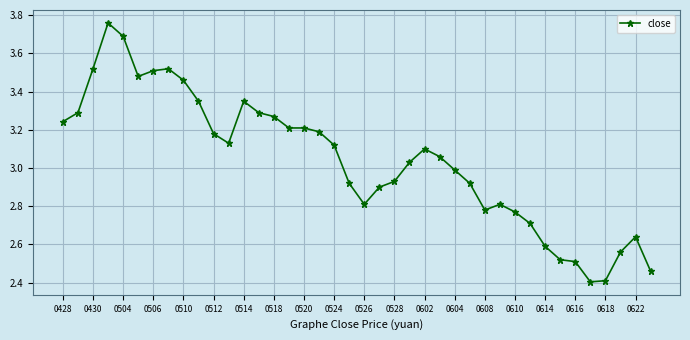

What is the smallest value displayed?

2.4